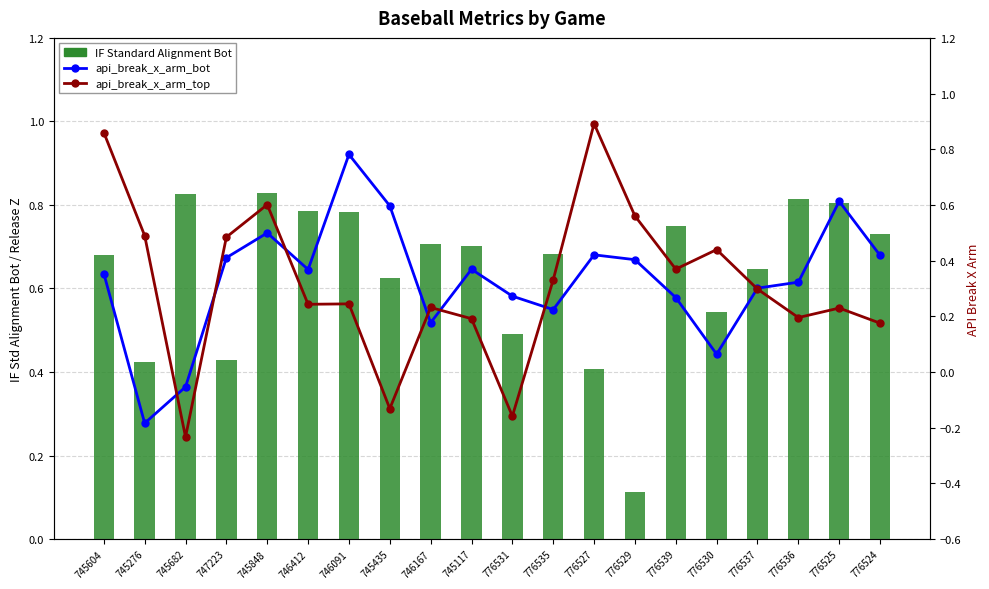

What is the label of the 15th bar from the left?

776539